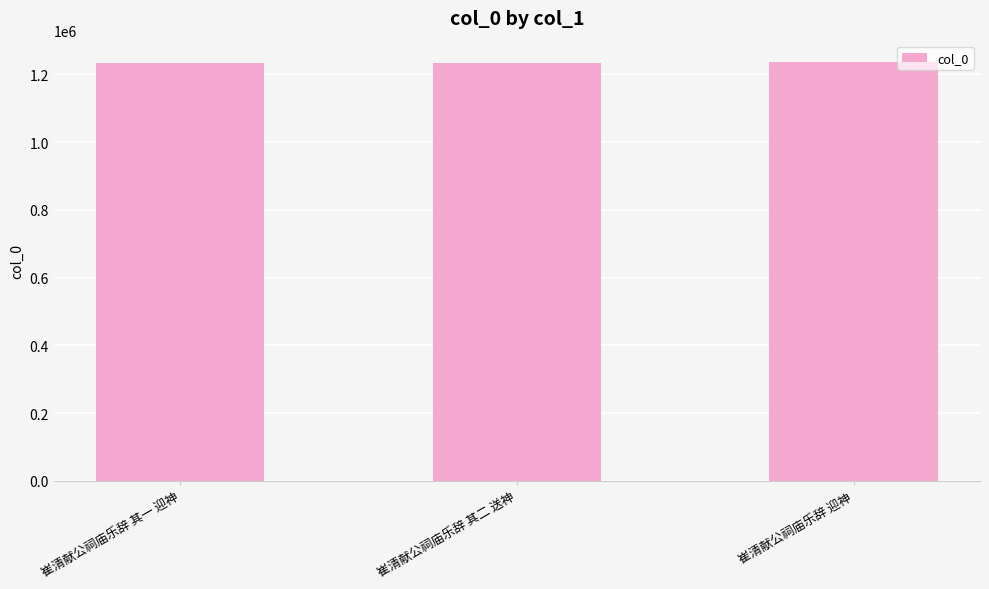

Is it true that the value at 崔清献公祠庙乐辞 迎神 is 1237457?

True